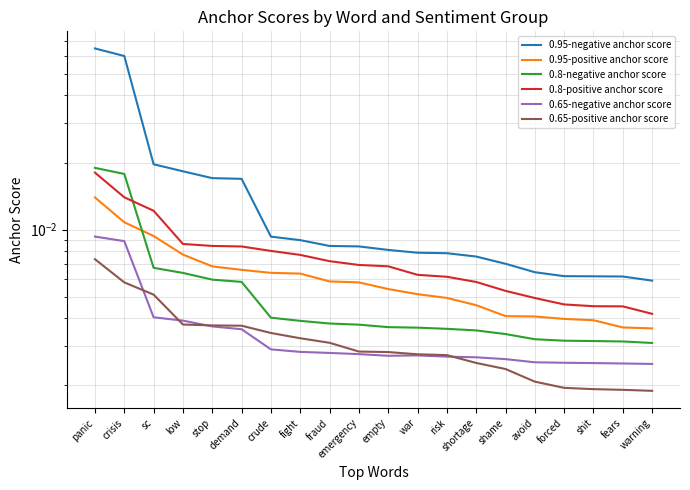

What is the label of the 13th point from the left?

risk